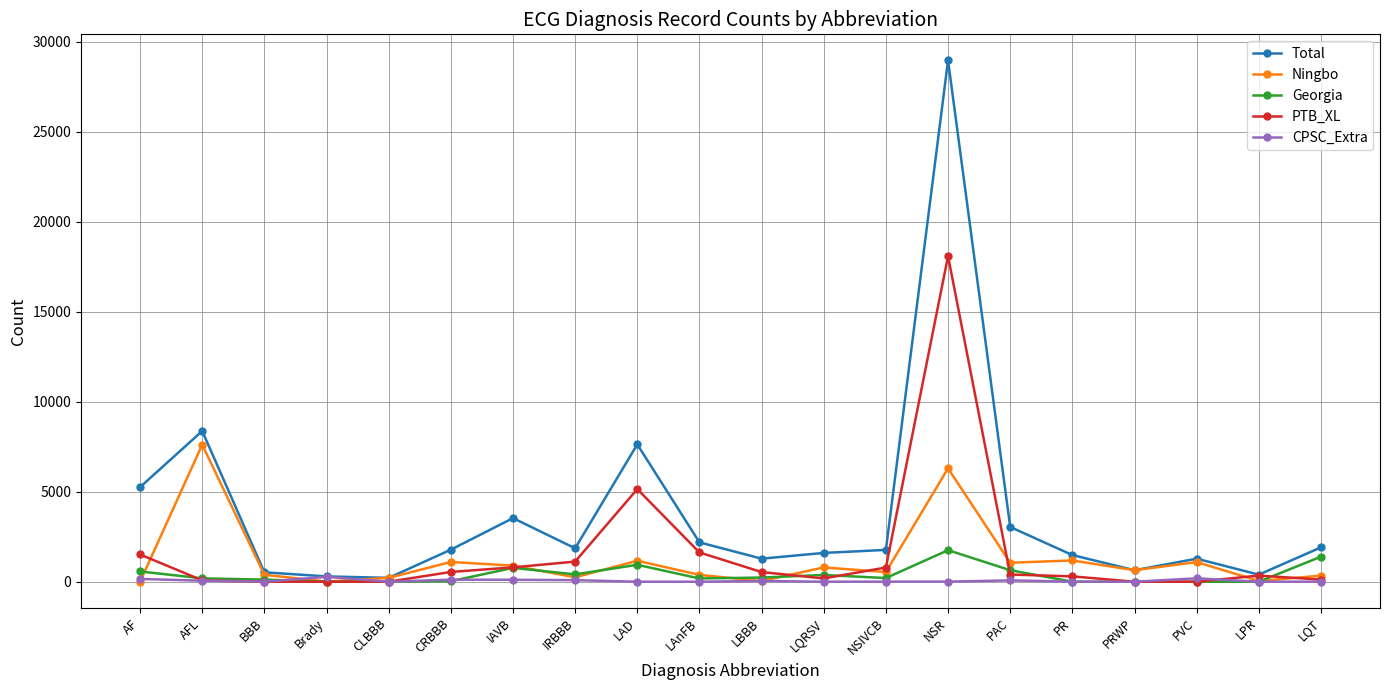

Rank the series by their maximum value, from lowest to highest.

CPSC_Extra, Georgia, Ningbo, PTB_XL, Total